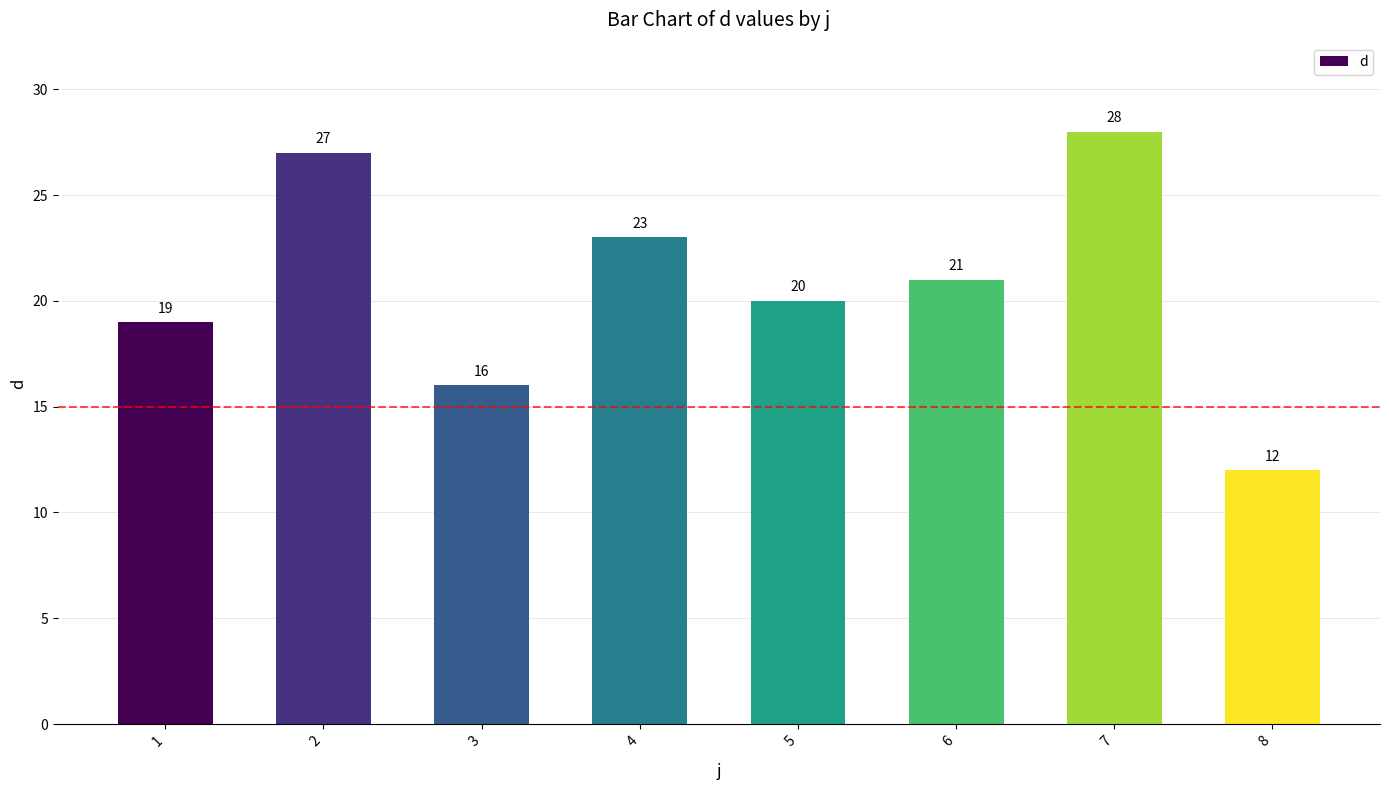

What is the greatest value displayed?

28